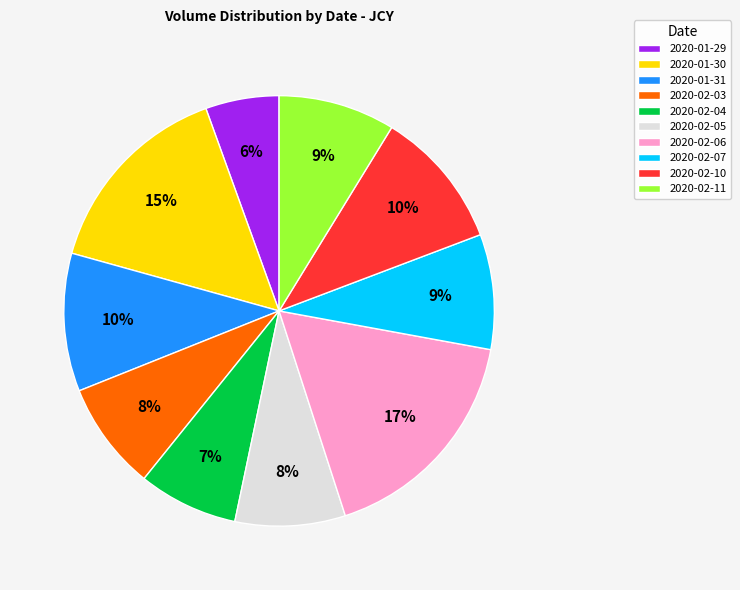

Do 2020-01-29 and 2020-02-03 together represent more than half of the pie?

No